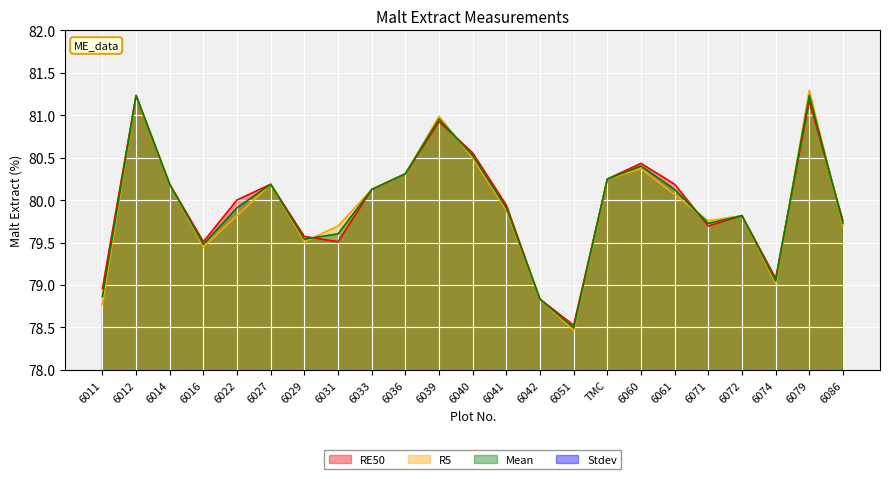

True or false: R5 has more than 0 interior local peaks.

True